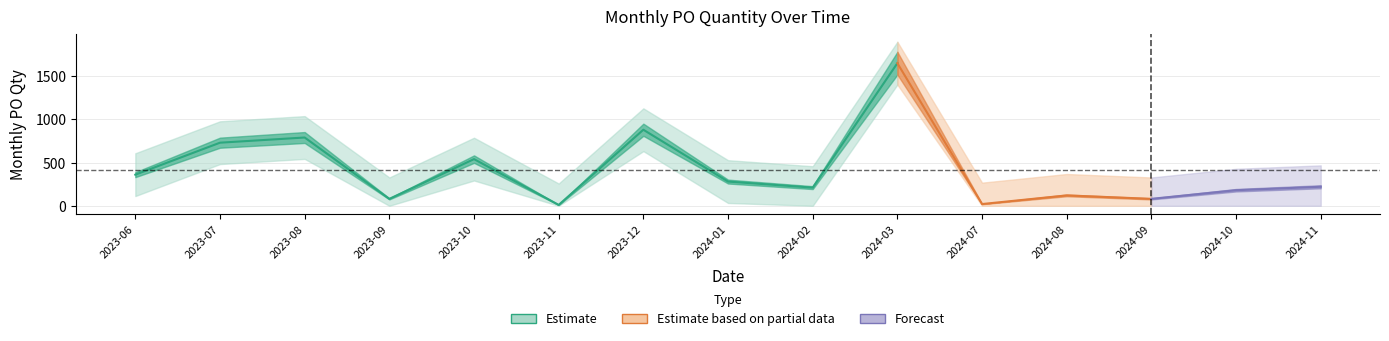

What is the ratio of the value at 2024-02 to the value at 2023-07?

0.3